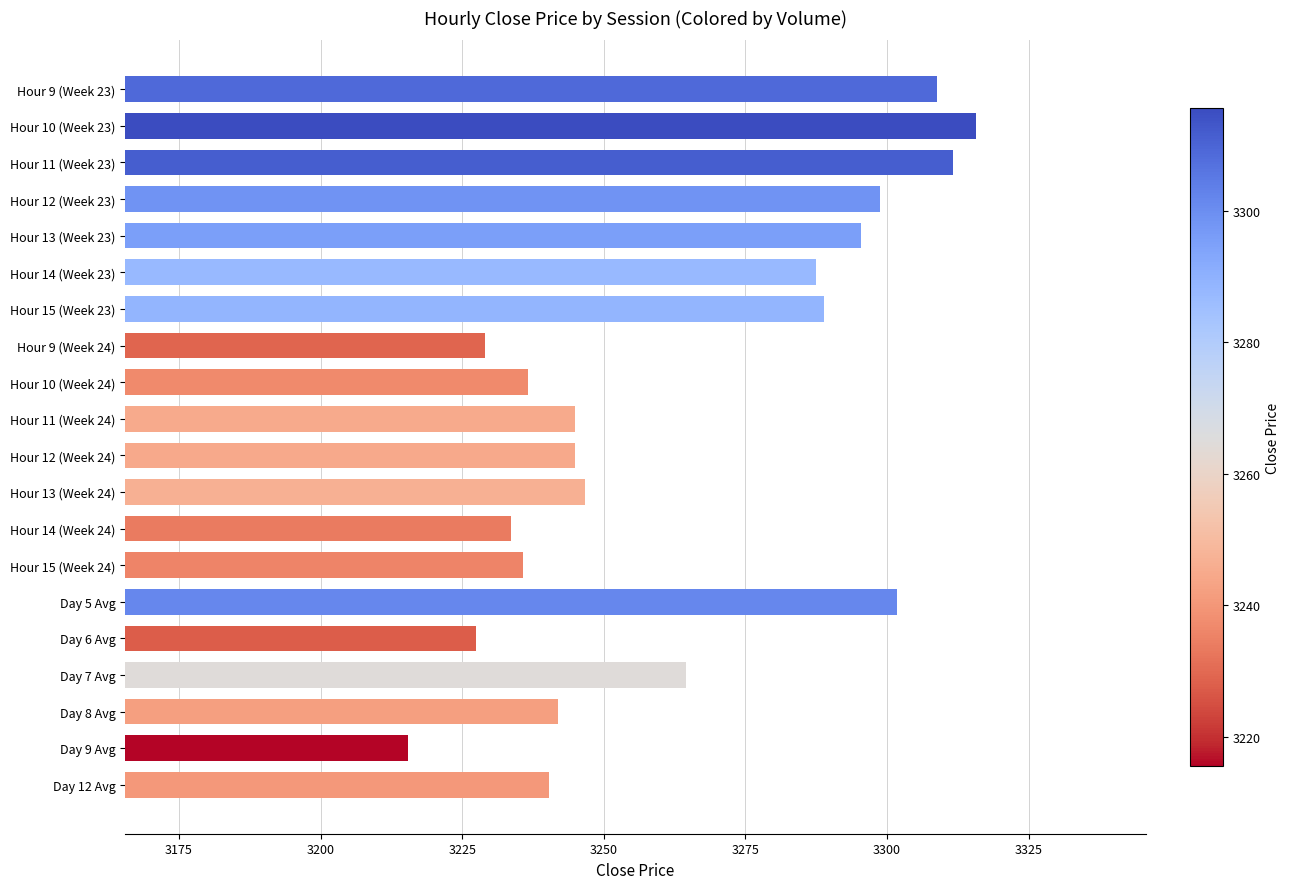

The chart shows a value of 3228.9 at Hour 9 (Week 24). True or false?

True